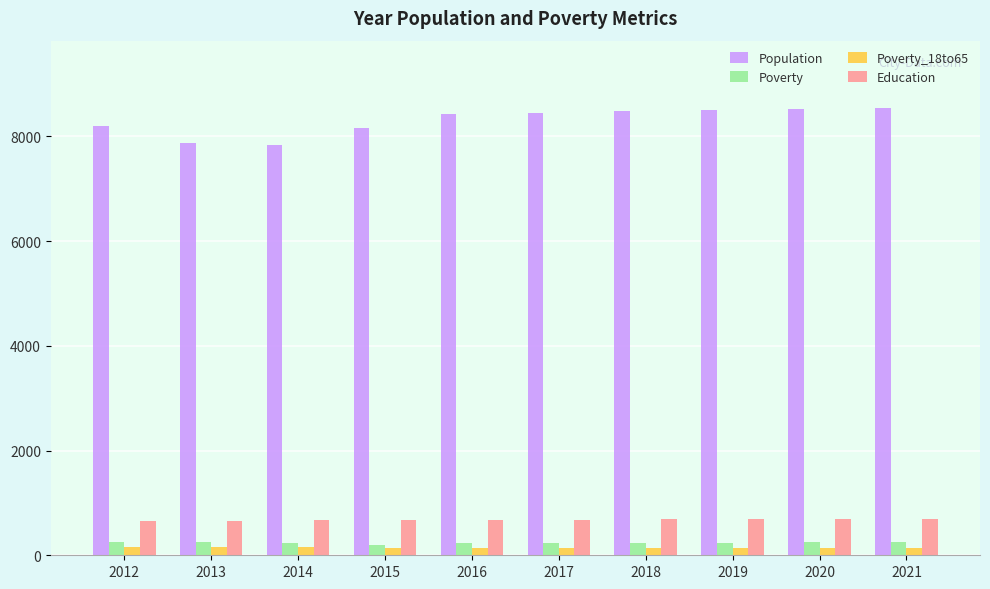

What is the difference between the maximum and minimum values in the Poverty_18to65 series?

31